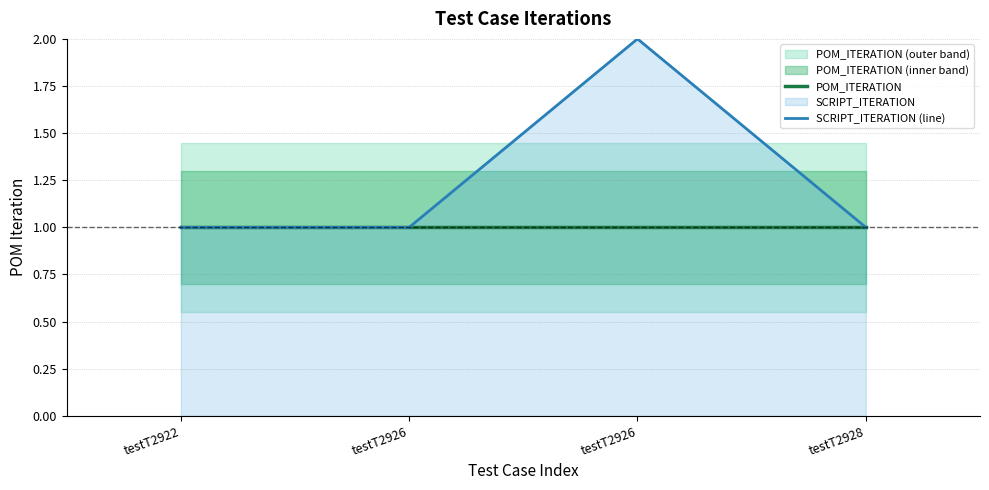

What is the average value of the SCRIPT_ITERATION (line) series?

1